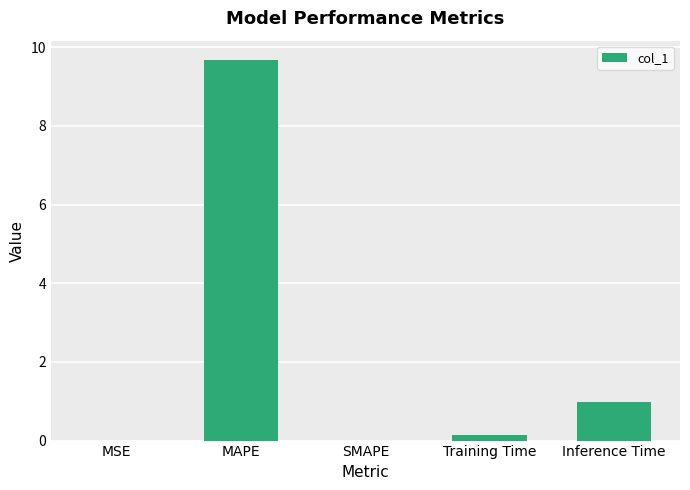

Which has a higher value, Training Time or MAPE?

MAPE